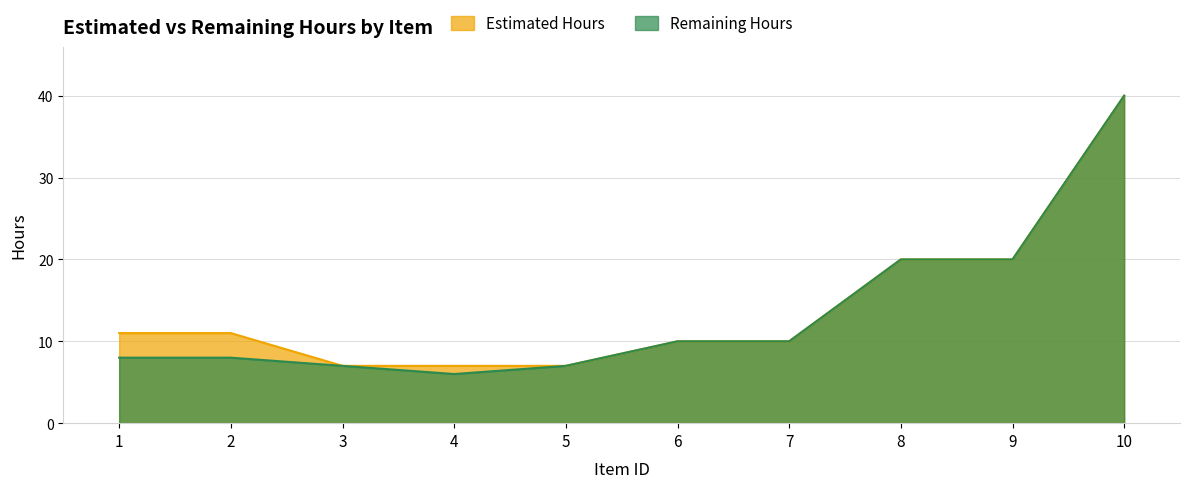

Between 1 and 8, which is larger?

8